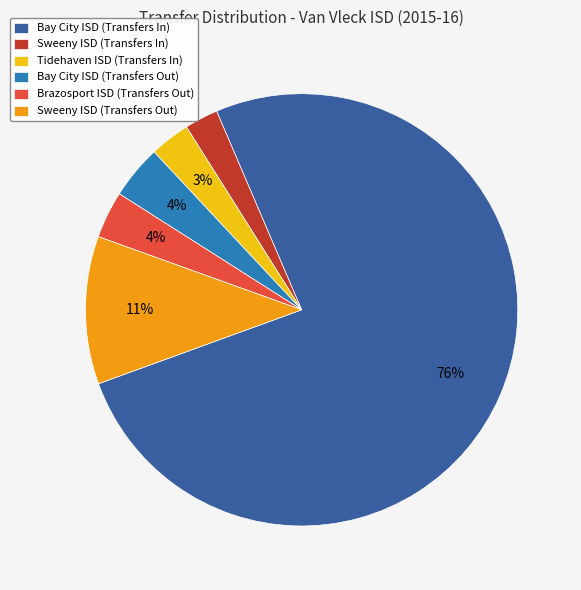

Is the sum of Brazosport ISD (Transfers Out) and Tidehaven ISD (Transfers In) greater than half?

No